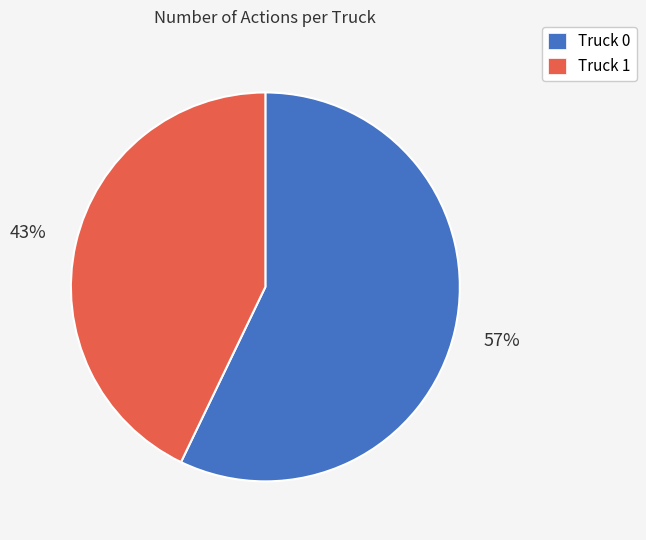

Between Truck 0 and Truck 1, which is larger?

Truck 0